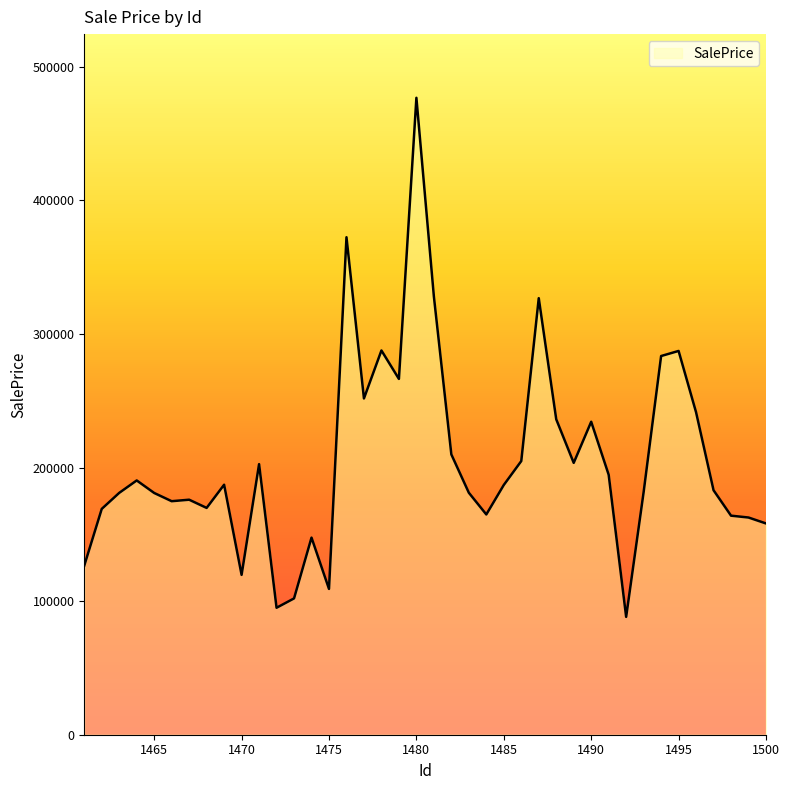

List the labels in order of value, smallest first.

1492, 1472, 1473, 1475, 1470, 1461, 1474, 1500, 1499, 1498, 1484, 1462, 1468, 1466, 1467, 1465, 1463, 1483, 1493, 1497, 1485, 1469, 1464, 1491, 1471, 1489, 1486, 1482, 1490, 1488, 1496, 1477, 1479, 1494, 1495, 1478, 1487, 1481, 1476, 1480